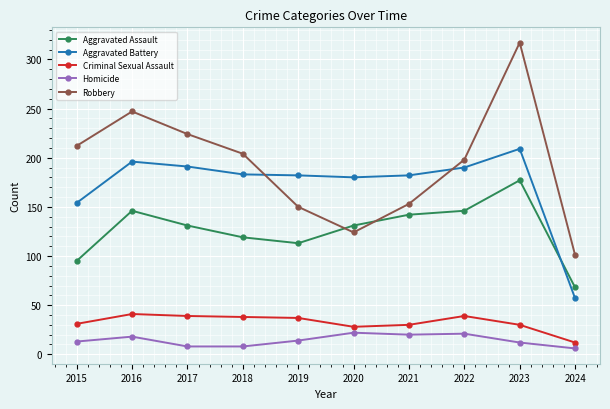

What is the value of the Aggravated Battery point at the 5th from the left?

182